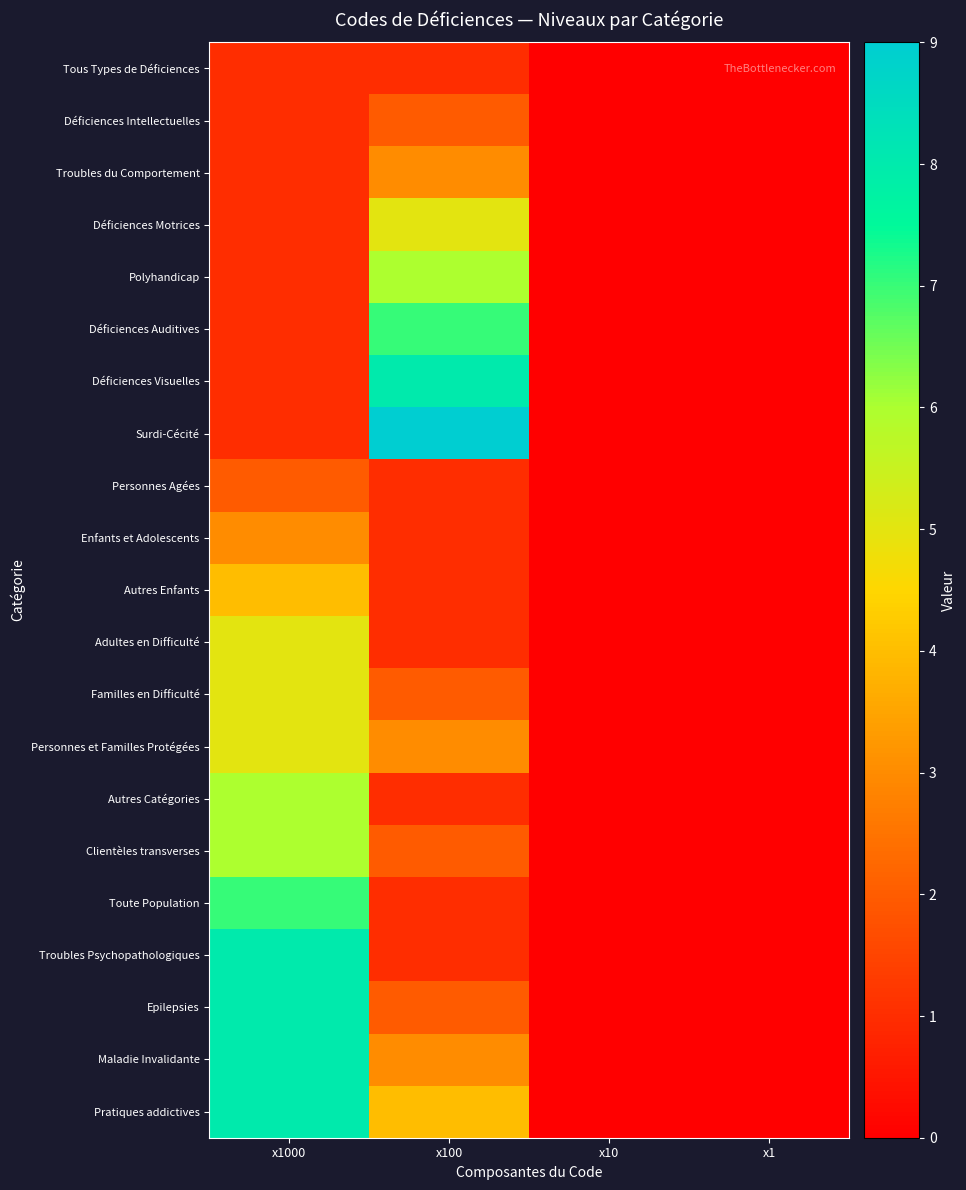

Which series has the widest spread of values?

Surdi-Cécité